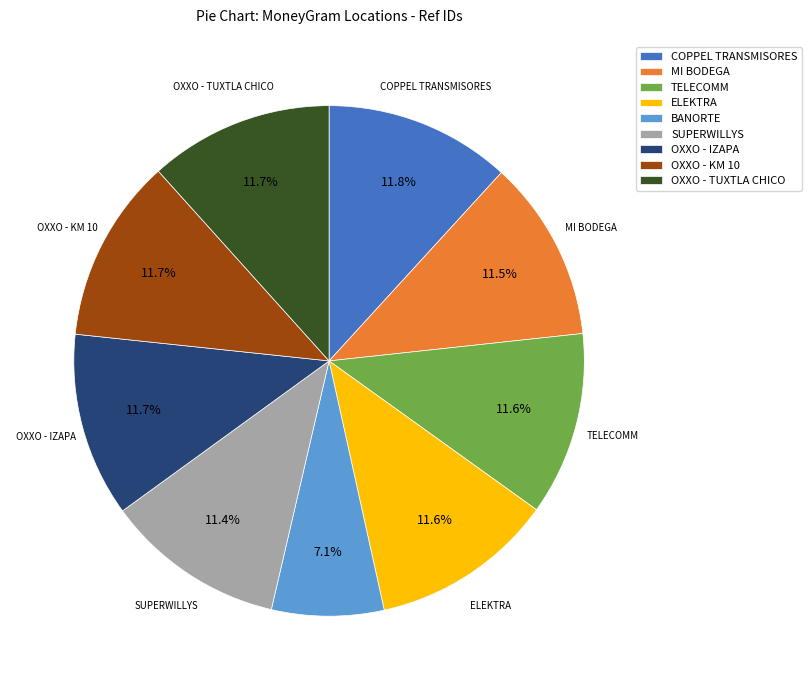

What is the ratio of the value at OXXO - IZAPA to the value at COPPEL TRANSMISORES?

1.0